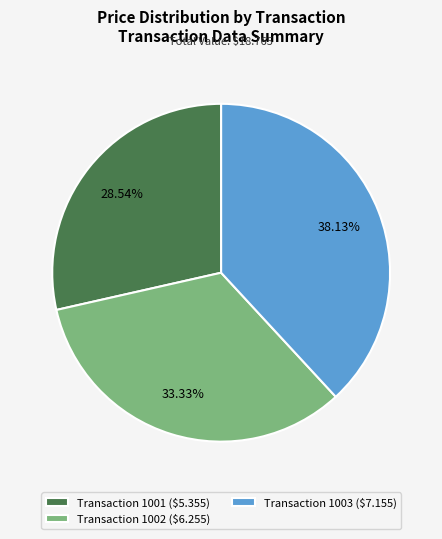

Is there a majority slice in this chart?

No